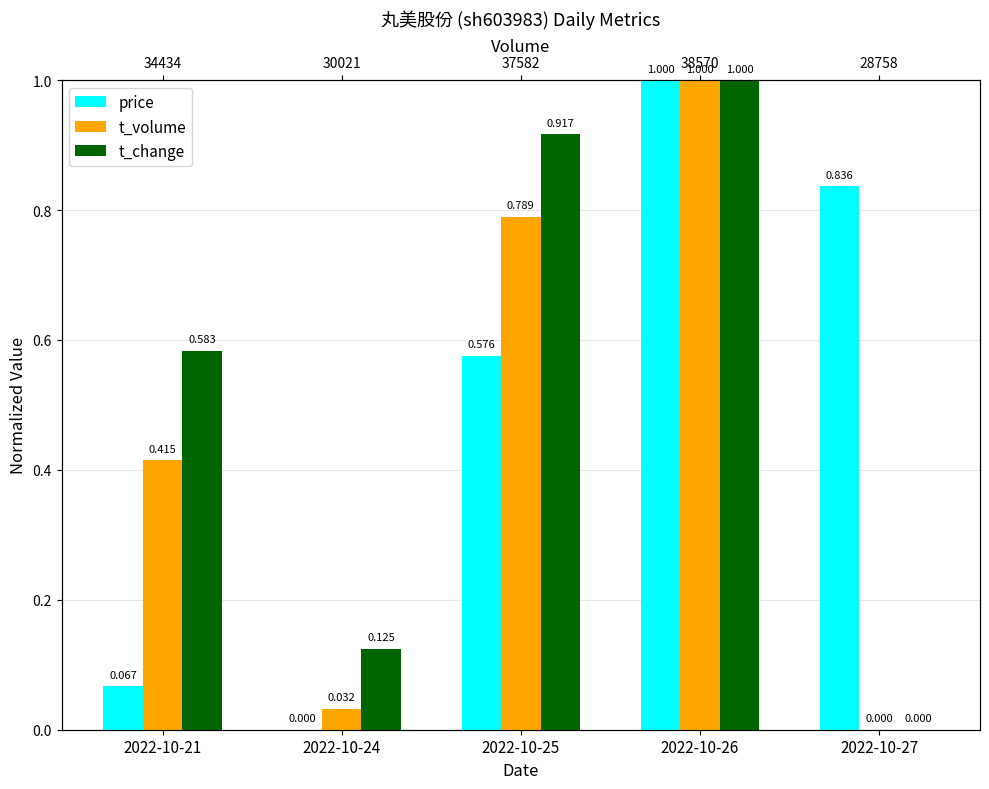

Does the chart contain any negative values?

No